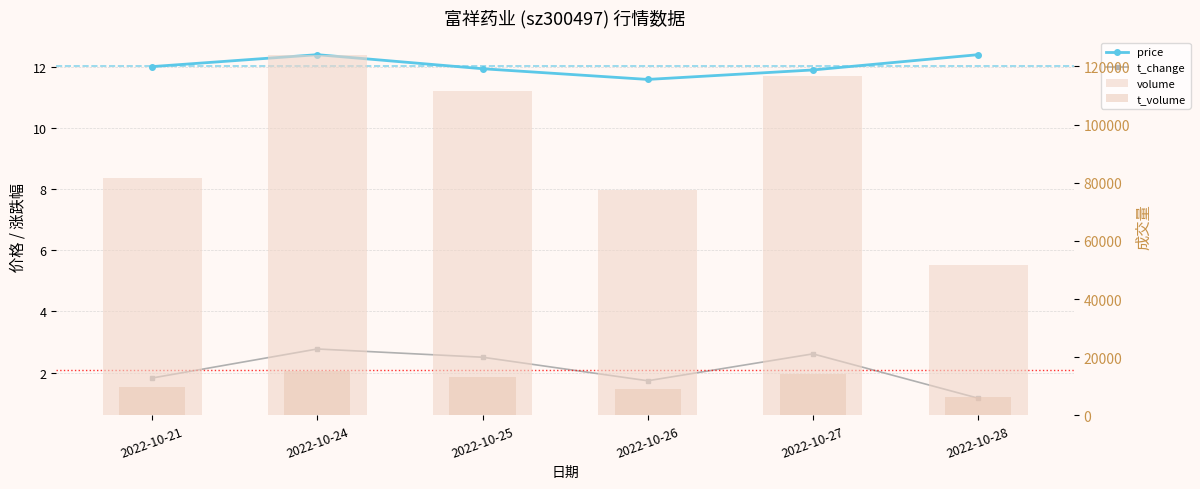

Where is price nearest to the value 11?

2022-10-26